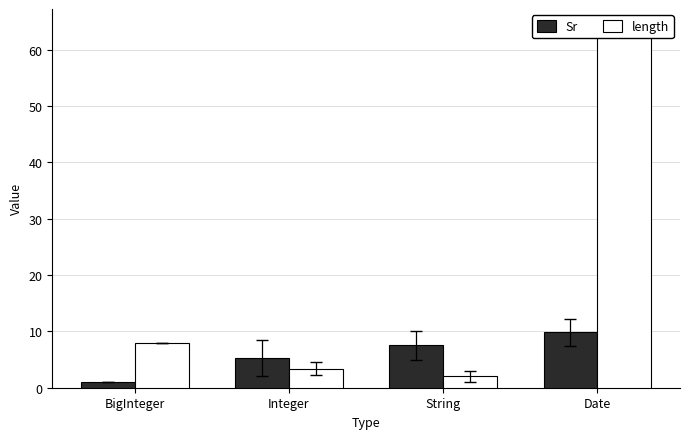

At which label does Sr reach its minimum?

BigInteger